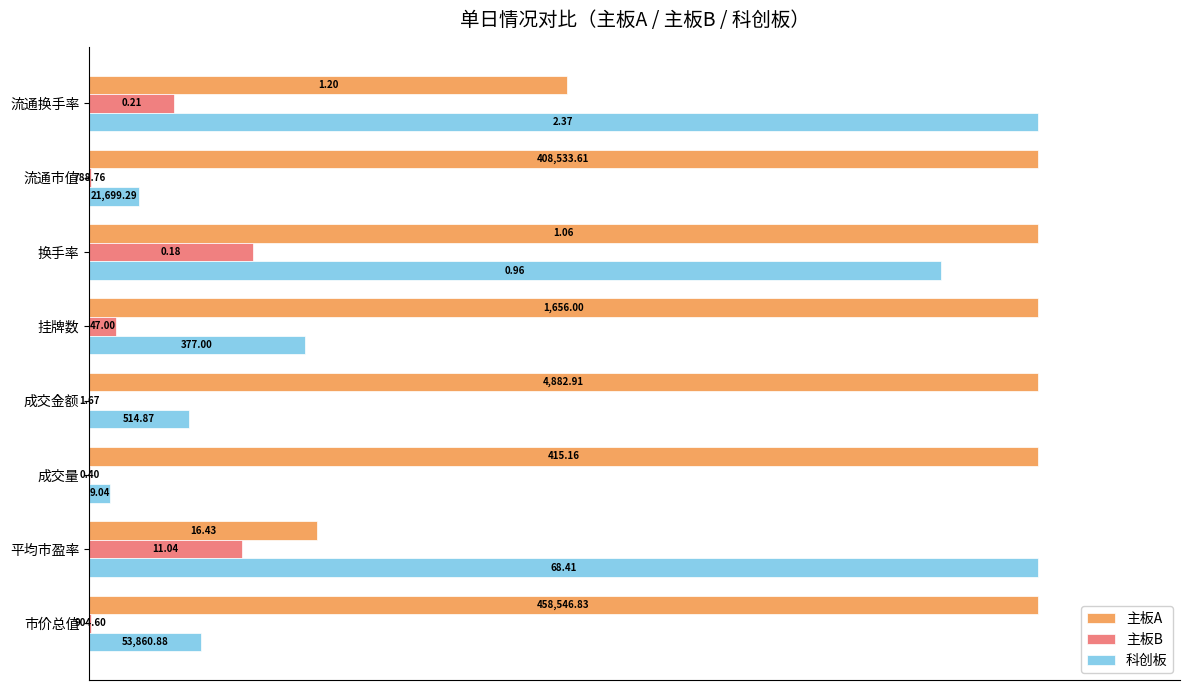

List the series in order of their overall mean, lowest first.

主板B, 科创板, 主板A